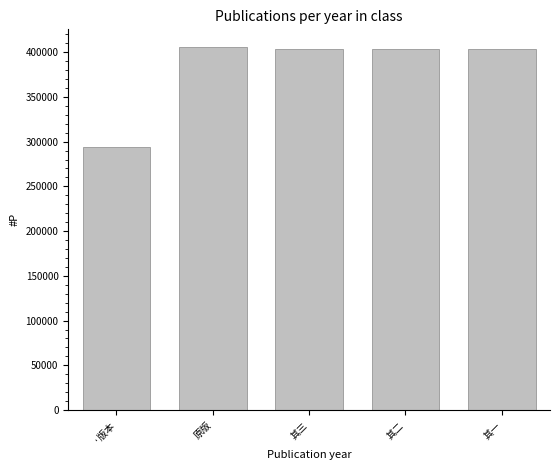

The value at 原版 is 578710. True or false?

False